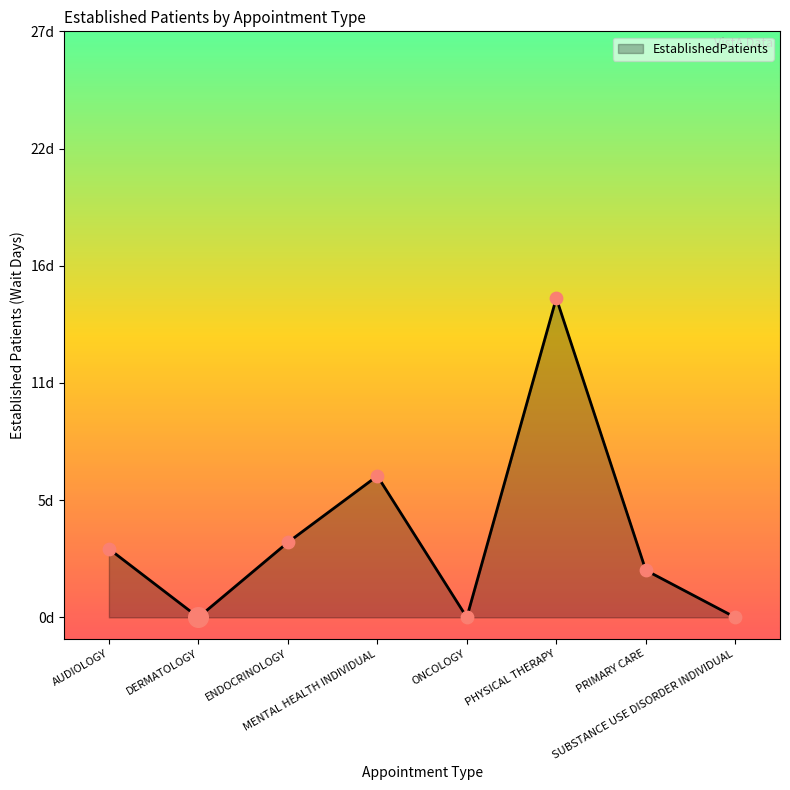

What is the change in value from ENDOCRINOLOGY to PRIMARY CARE?

-1.3